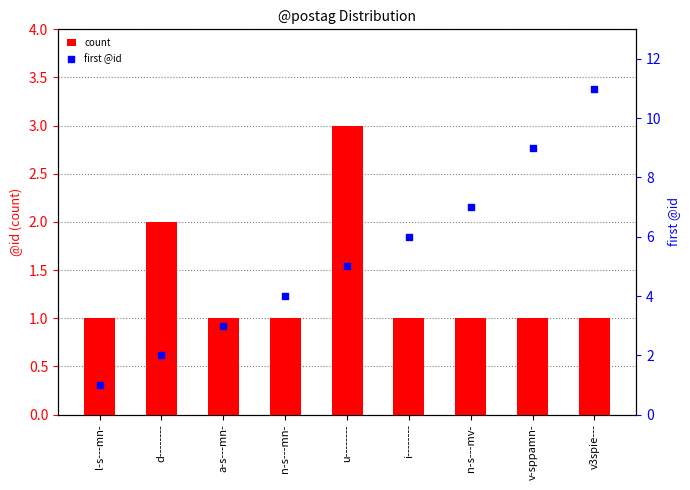

At how many categories does at least one series exceed 9?

1